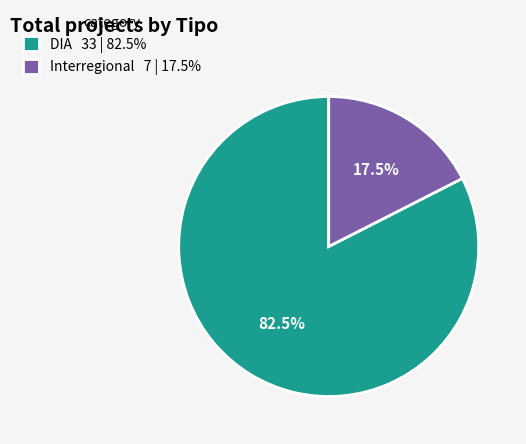

Does Interregional 7 | 17.5% represent more than half of the total?

No